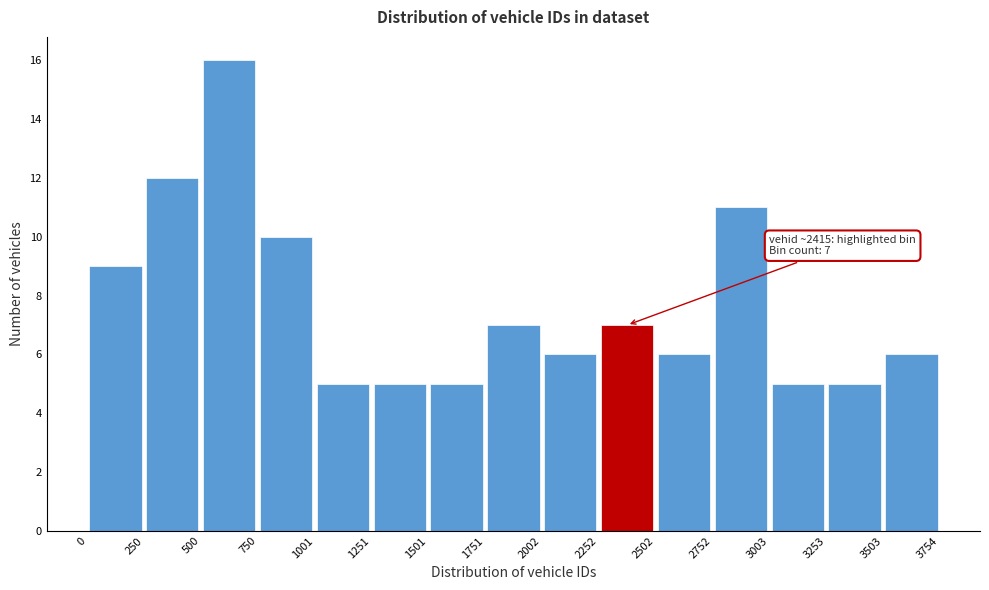

Over which range of the x-axis is the bar tallest?

500 to 750